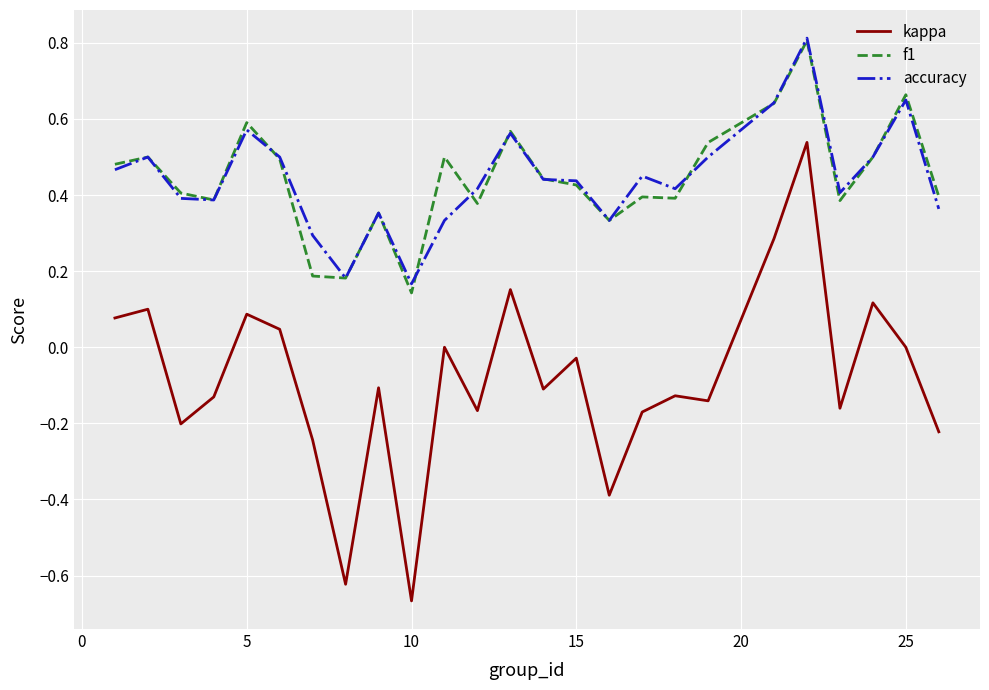

In kappa, how many points are lower than both neighbors (excluding endpoints)?

8